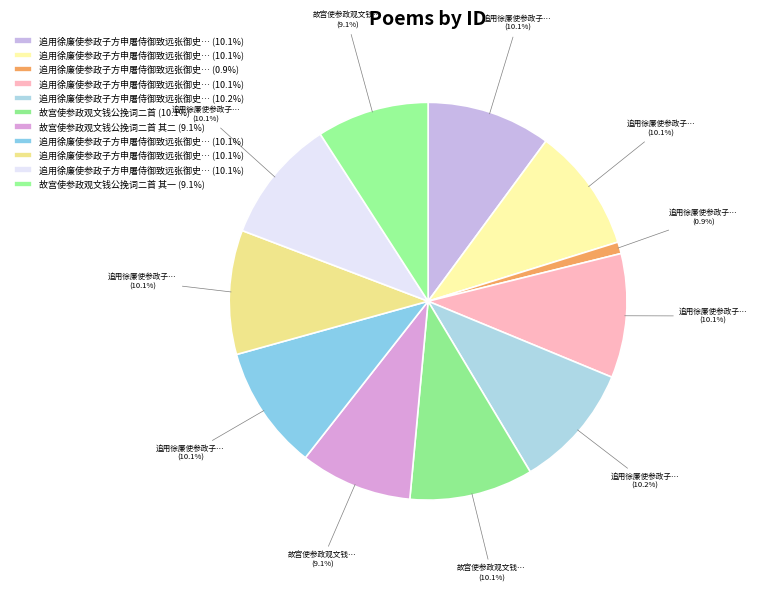

How many segments does this pie chart have?

11